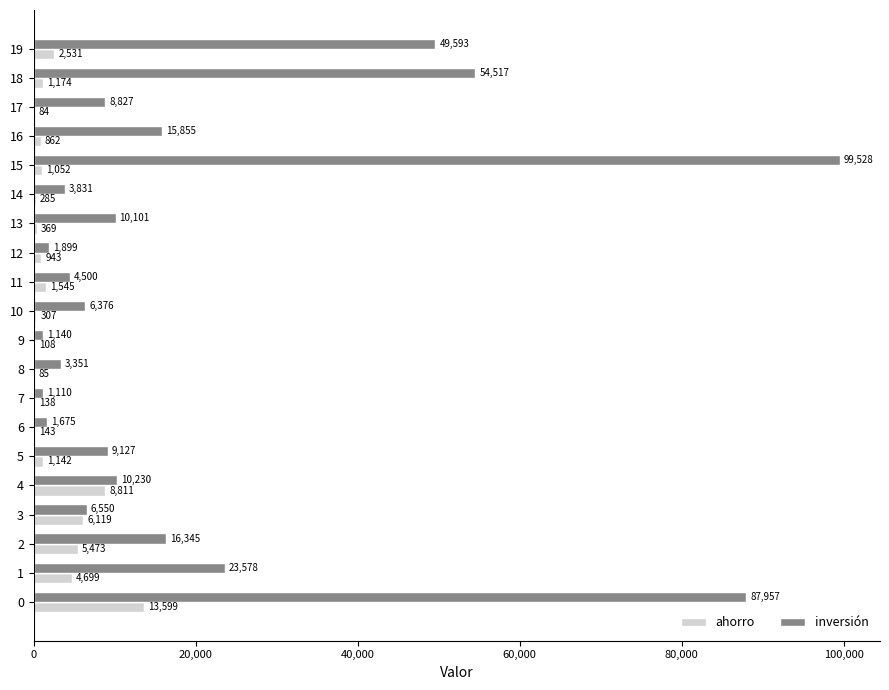

What is the sum of the ahorro values at 11 and 12?

2488